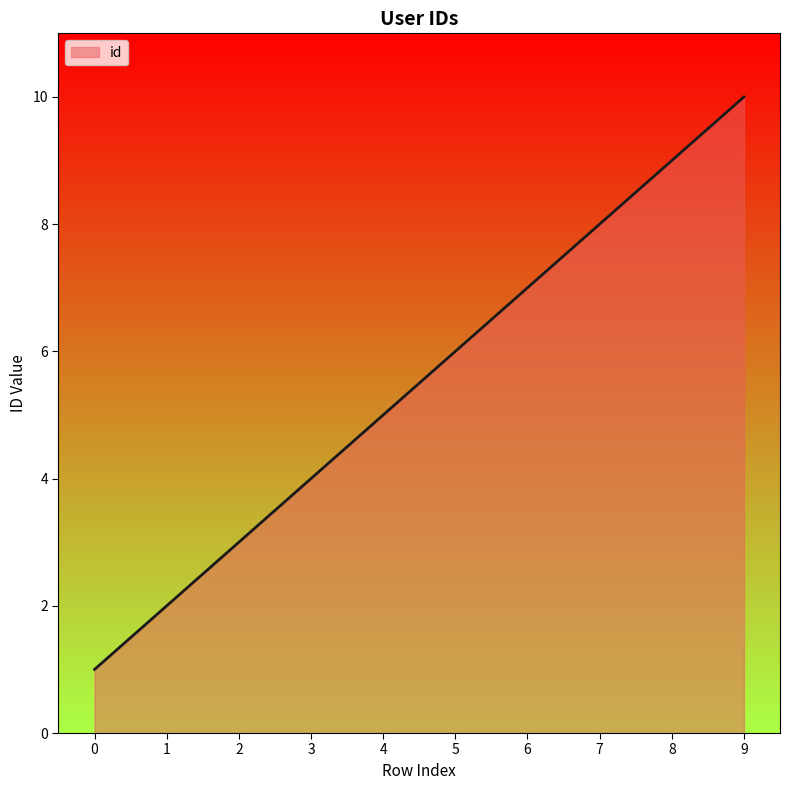

Between 2 and 5, which is larger?

5